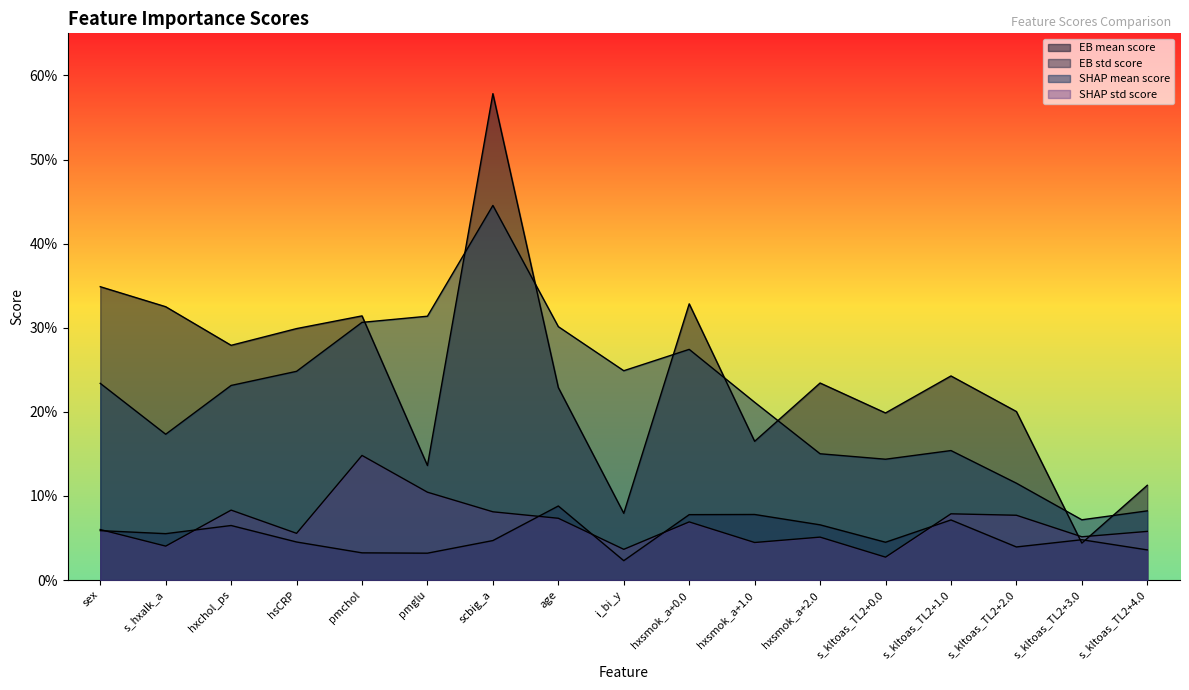

What are all the series names shown in the legend?

EB mean score, EB std score, SHAP mean score, SHAP std score